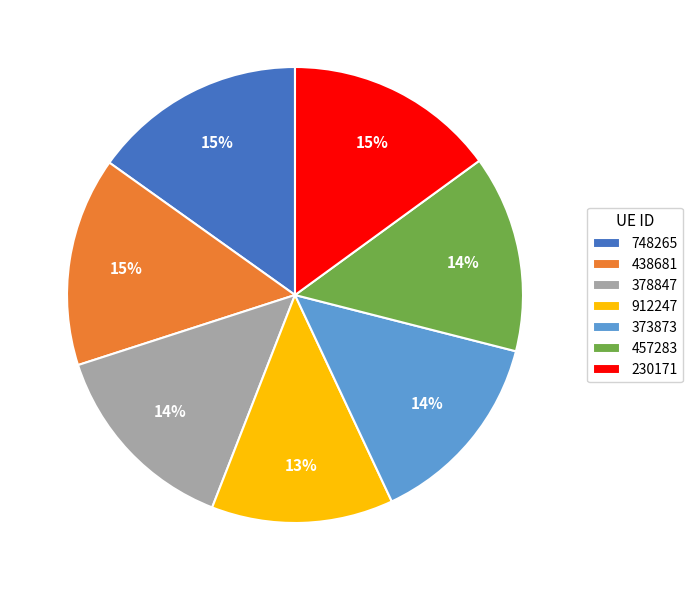

Count the number of slices in the pie.

7